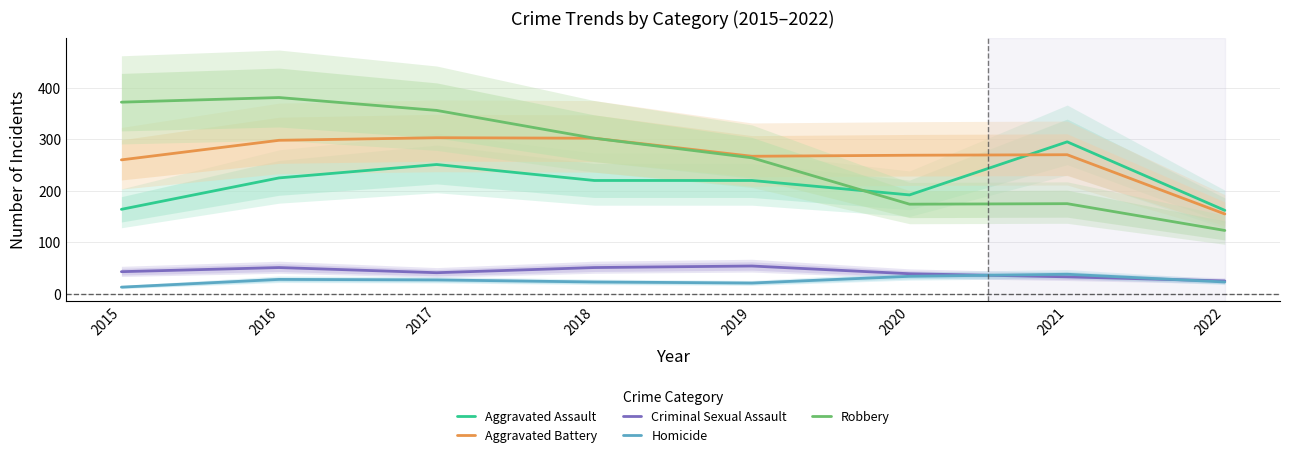

At which category does Criminal Sexual Assault reach its first local peak?

2016